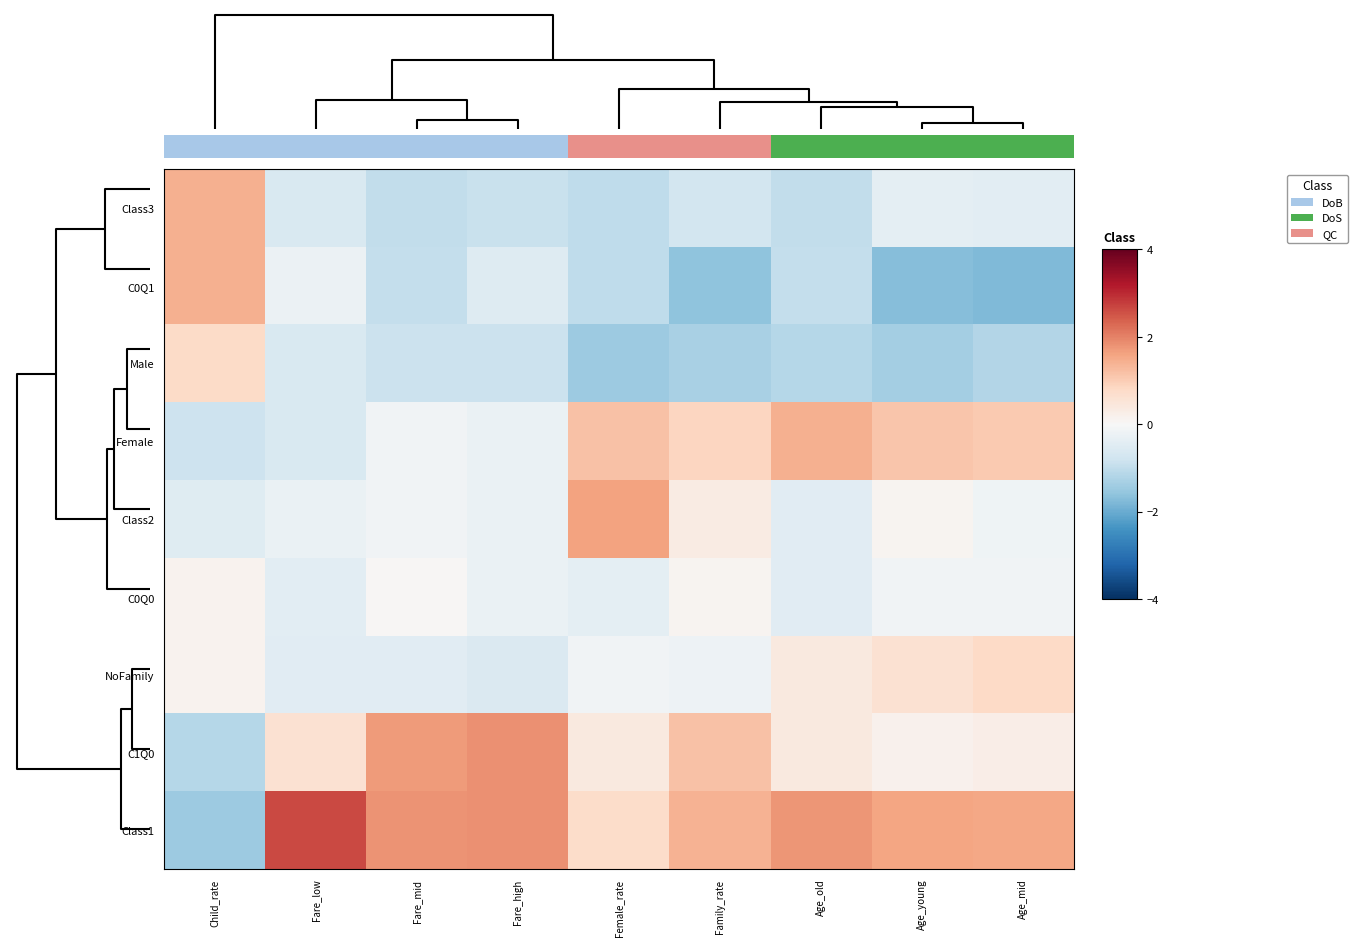

Count the number of data series in this chart.

9